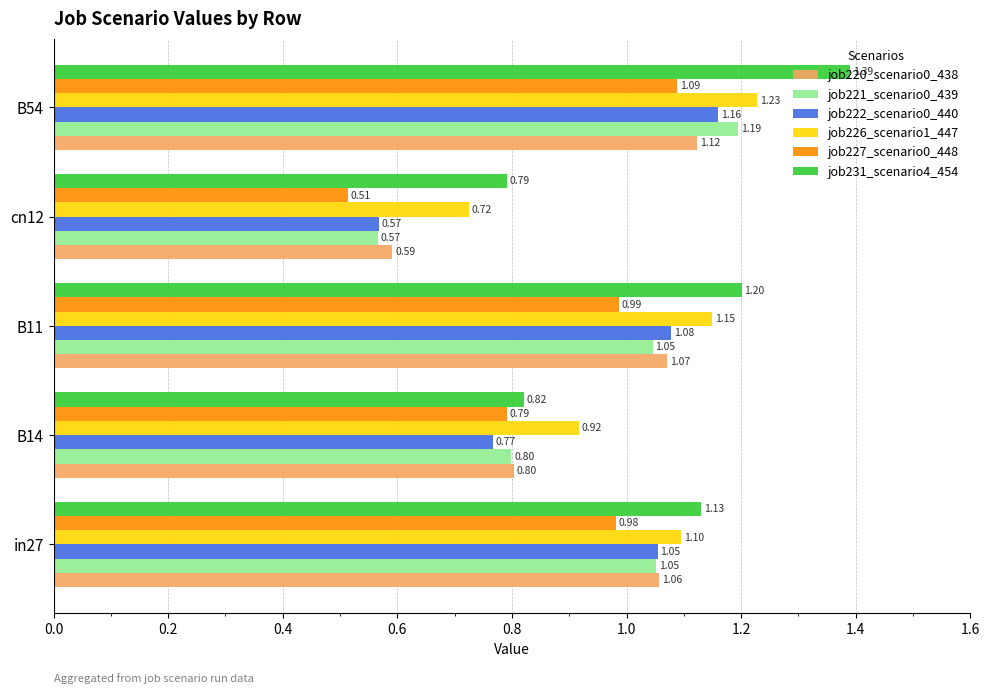

At how many categories does at least one series exceed 1?

3